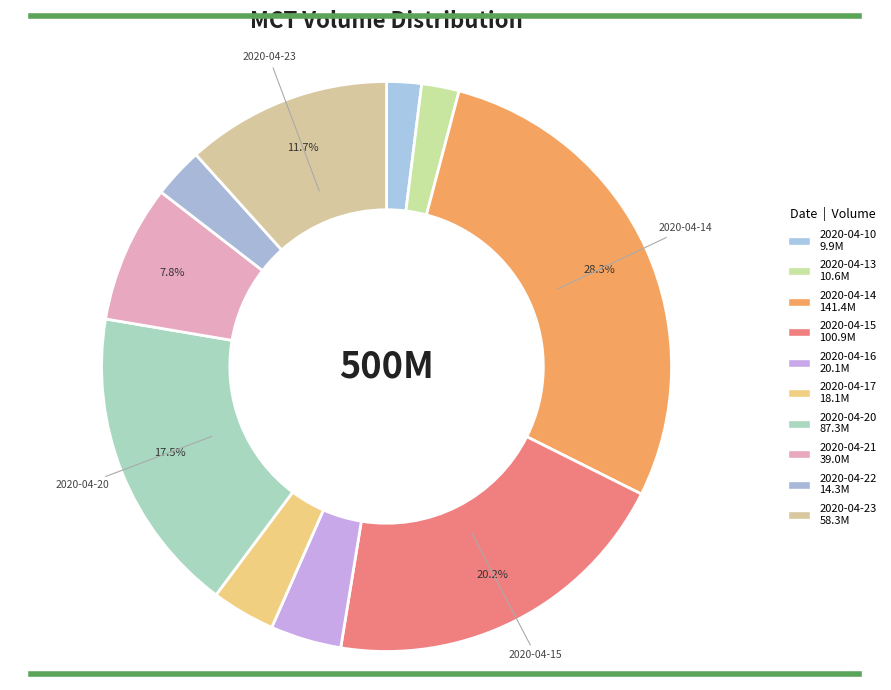

Count the number of slices in the pie.

10